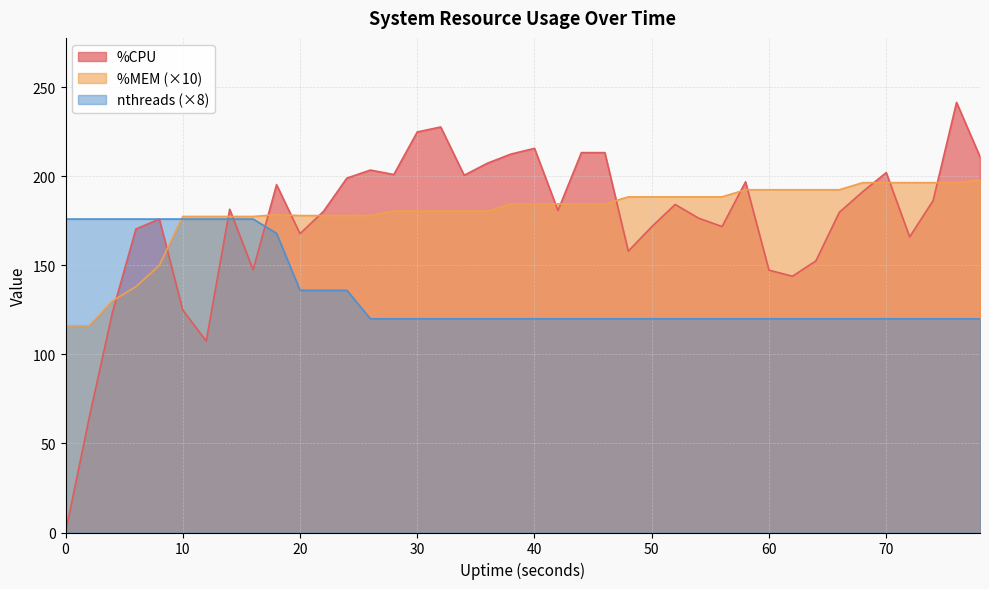

How many interior local peaks does the %CPU series have?

10